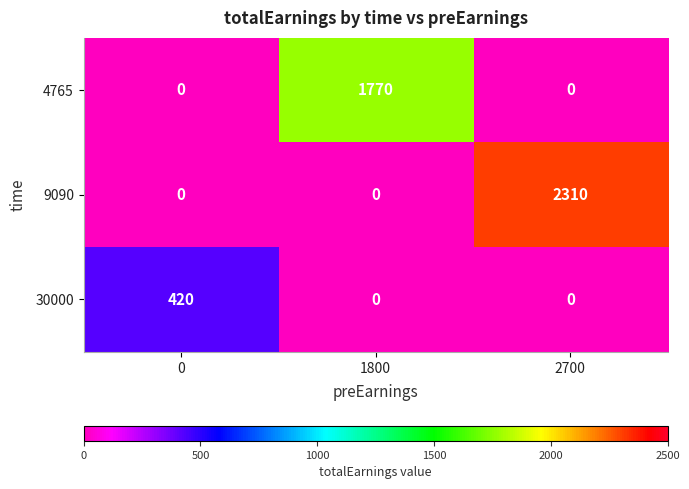

Reading right to left, what are all the values shown in this chart?

4765: 2700=0	1800=1770	0=0
9090: 2700=2310	1800=0	0=0
30000: 2700=0	1800=0	0=420